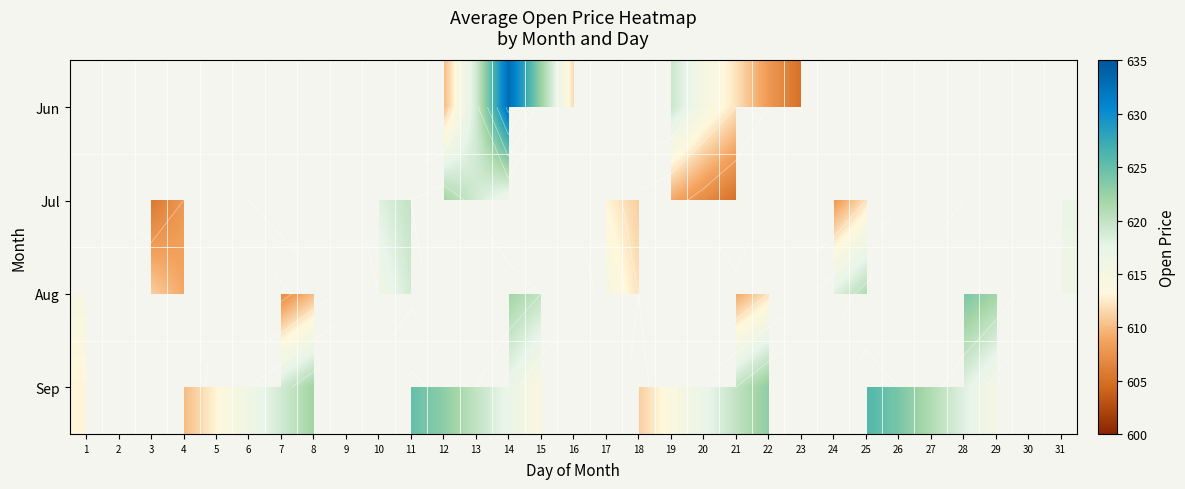

The value of Jul at 21 is 605.0. True or false?

True